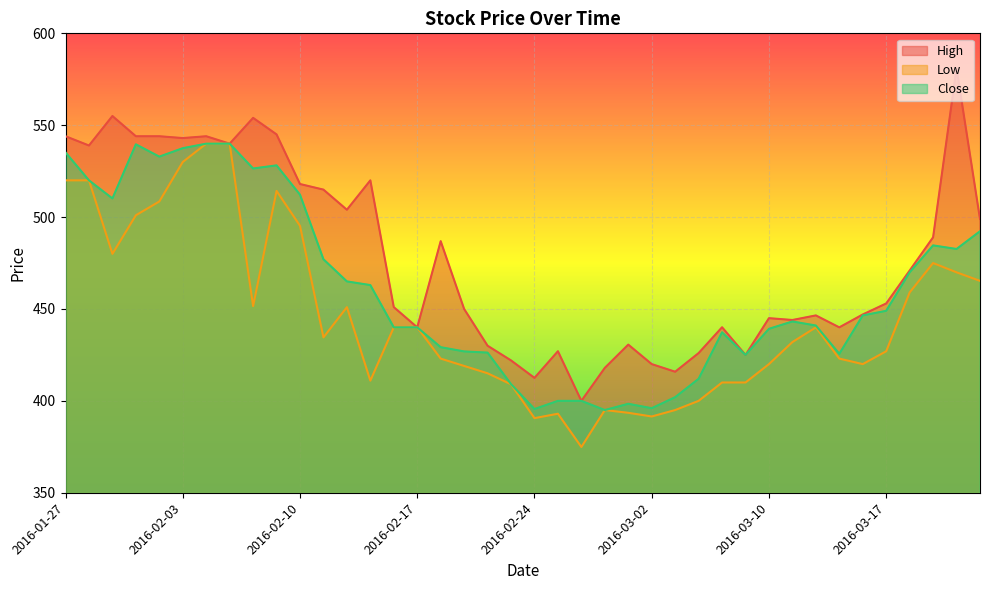

True or false: Close and High intersect in this chart.

False